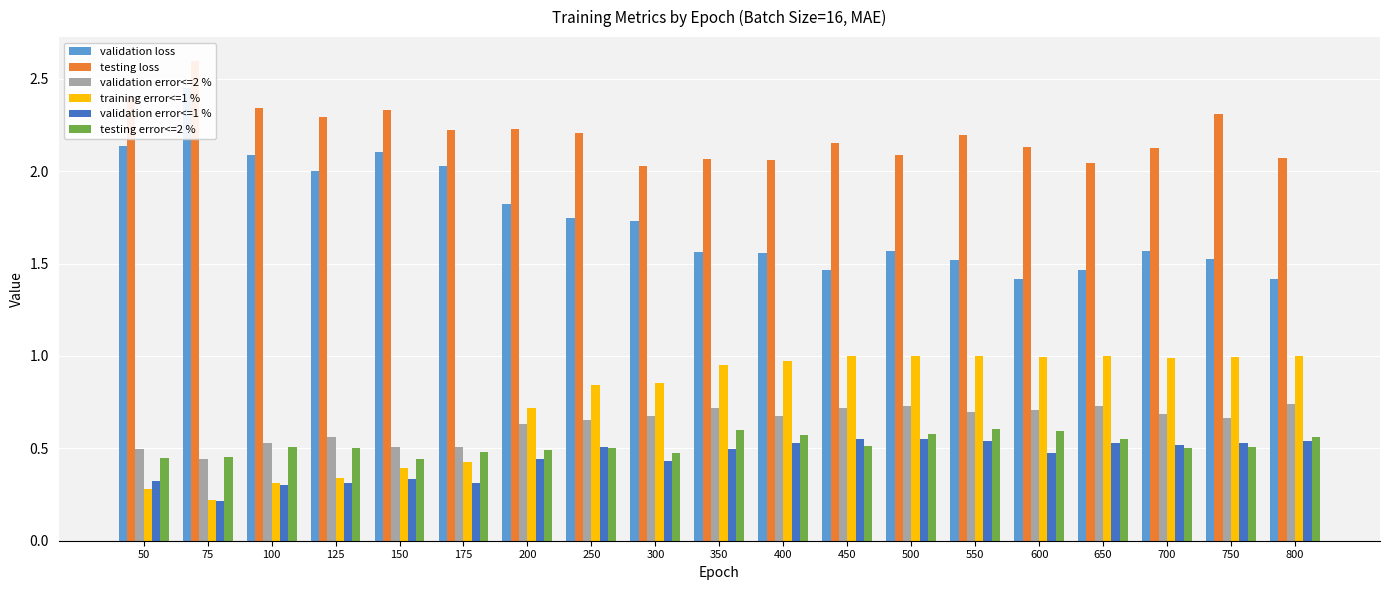

At which category is the sum across all series the highest?

550